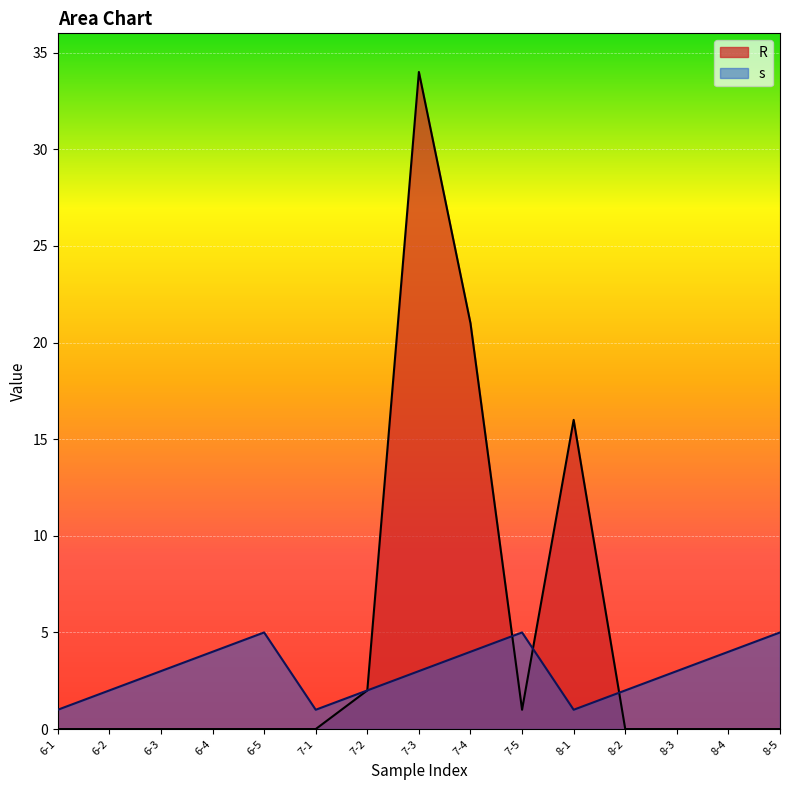

Reading left to right, what are all the values shown in this chart?

R: 0	0	0	0	0	0	2	34	21	1	16	0	0	0	0
s: 1	2	3	4	5	1	2	3	4	5	1	2	3	4	5